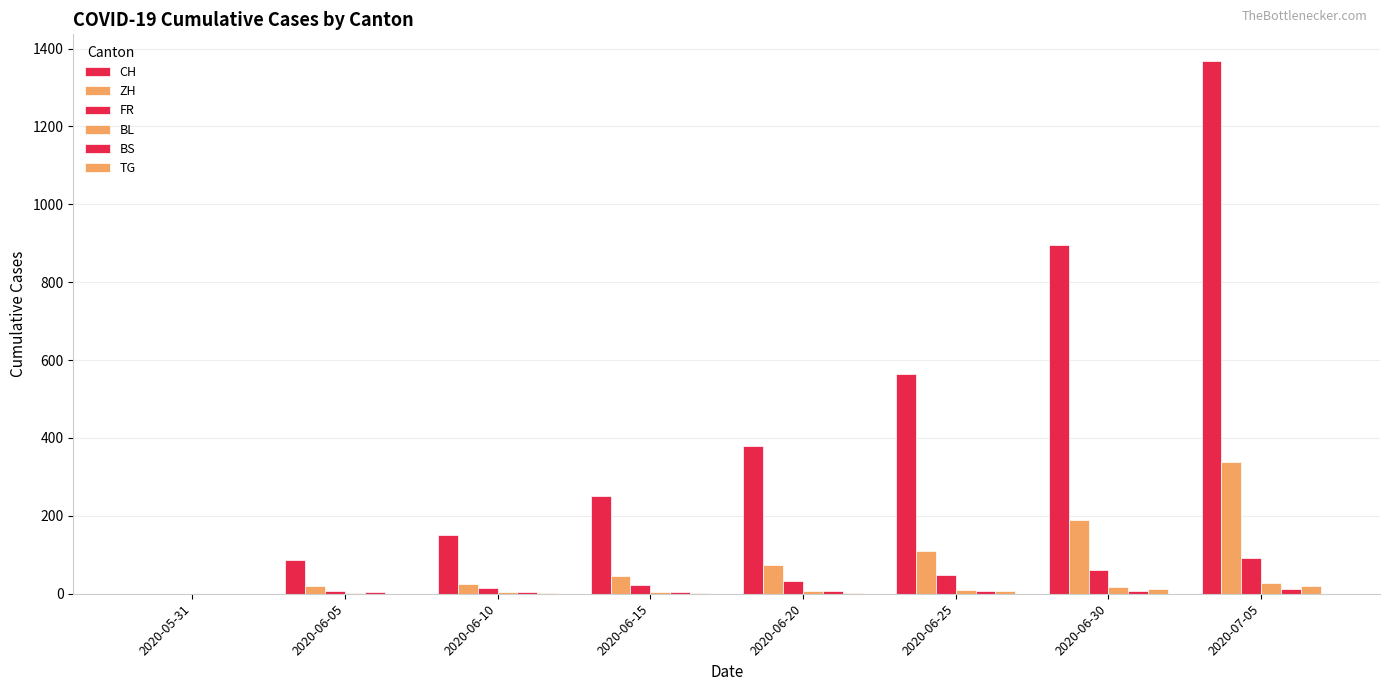

Rank the categories by CH value from highest to lowest.

2020-07-05, 2020-06-30, 2020-06-25, 2020-06-20, 2020-06-15, 2020-06-10, 2020-06-05, 2020-05-31